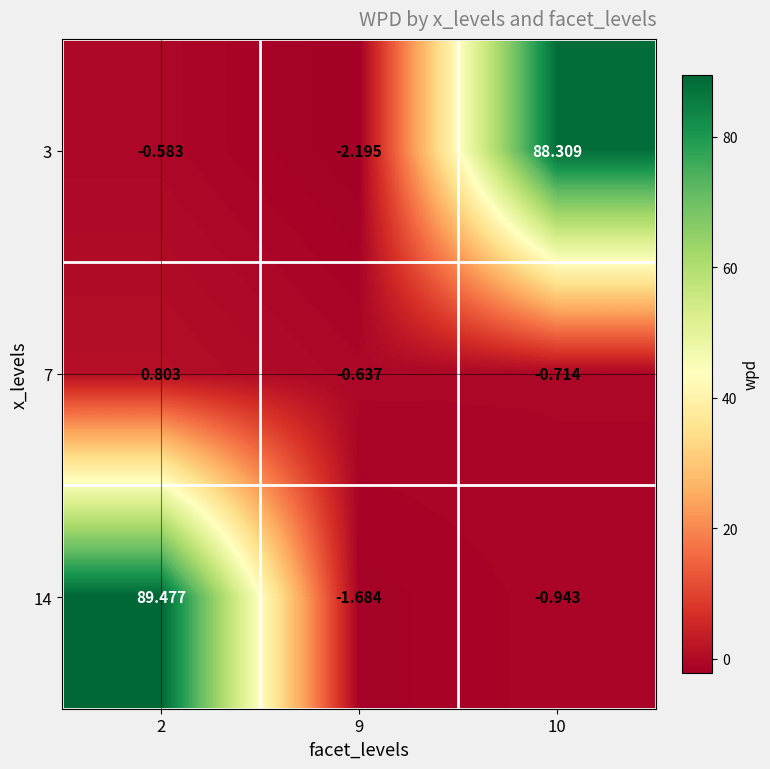

Is the value of 14 at 2 greater than the value of 7 at 9?

Yes